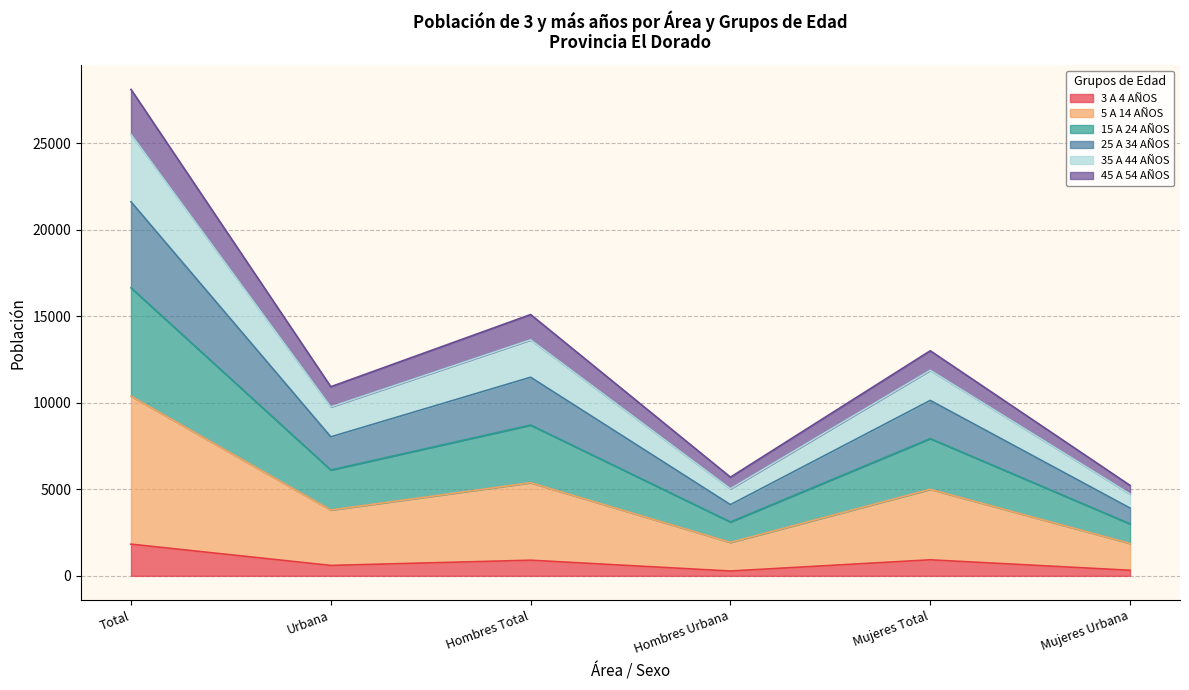

True or false: 15 A 24 AÑOS and 45 A 54 AÑOS cross at least once.

False